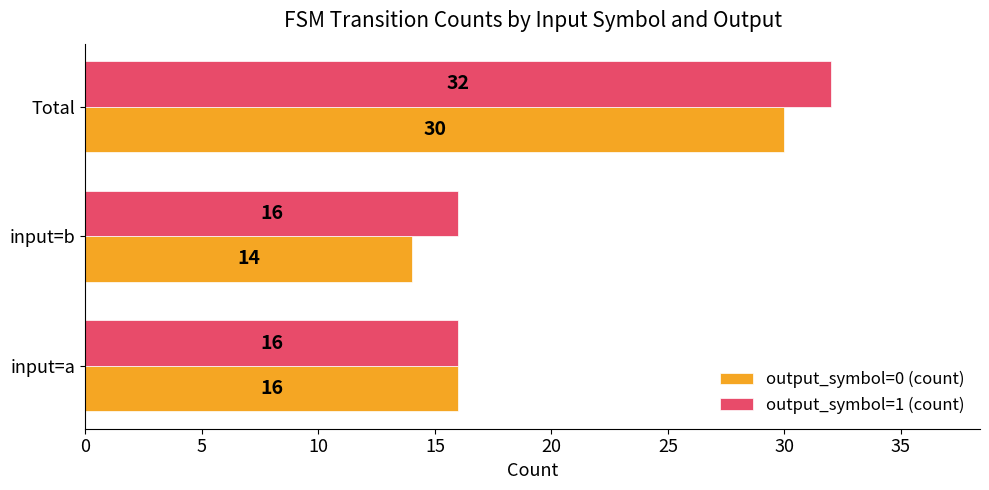

At input=b, list the series in order from smallest to largest.

output_symbol=0 (count), output_symbol=1 (count)